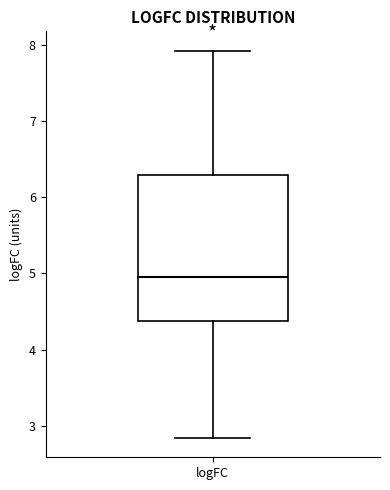

Transcribe this box plot: give where the median line is, the range the box spans, and where the two whiskers end, as read against the y-axis. The values are not printed on the chart, so give them approximately, as read against the axis.

median 5.0, box 4.4 to 6.3, whiskers 2.8 to 7.9